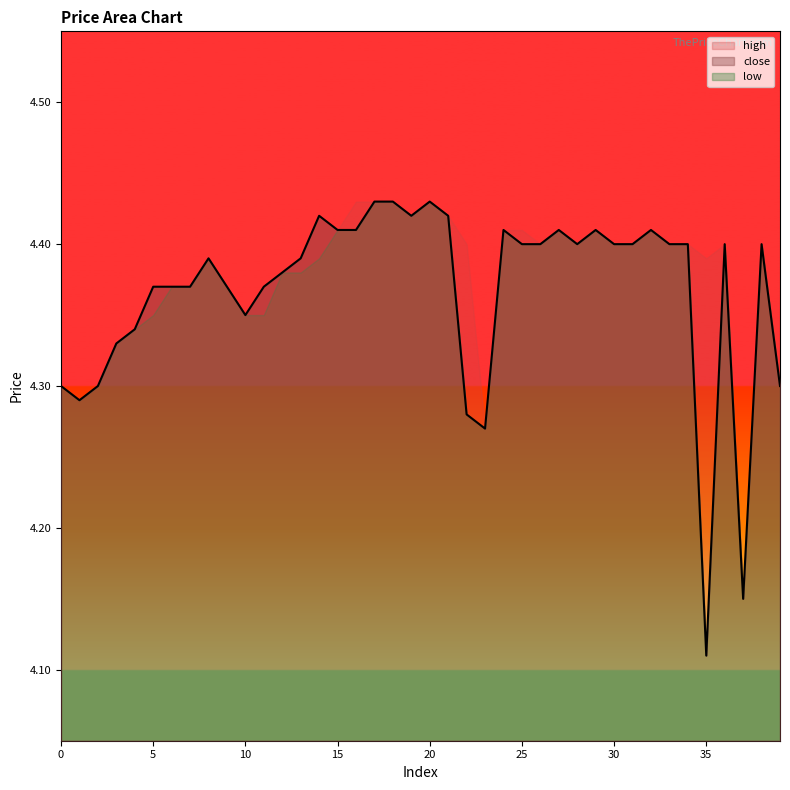

Count the close values in the range 4 to 5.

40